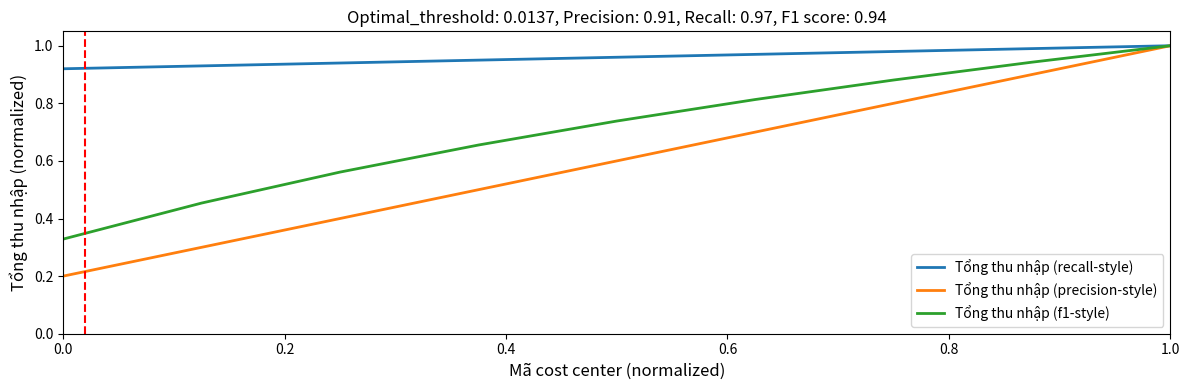

List the series in order of their overall mean, lowest first.

Tổng thu nhập (precision-style), Tổng thu nhập (f1-style), Tổng thu nhập (recall-style)